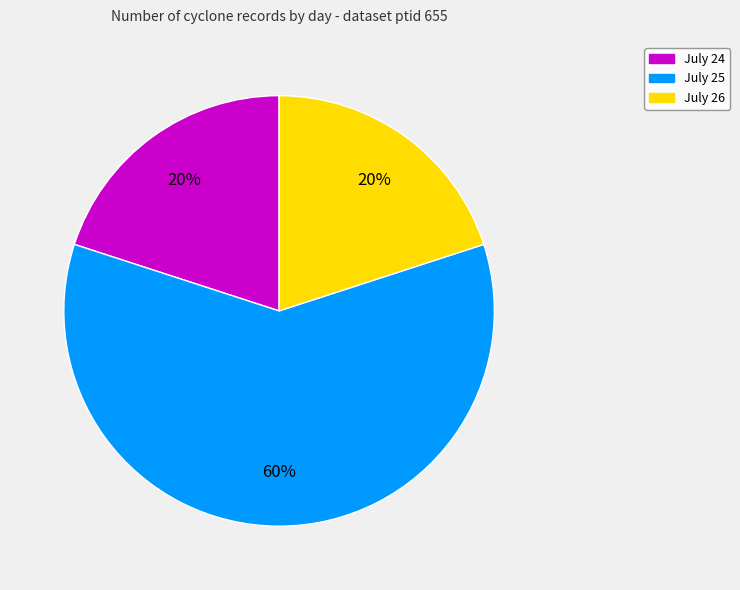

To the nearest percent, what is the average slice percentage?

33%